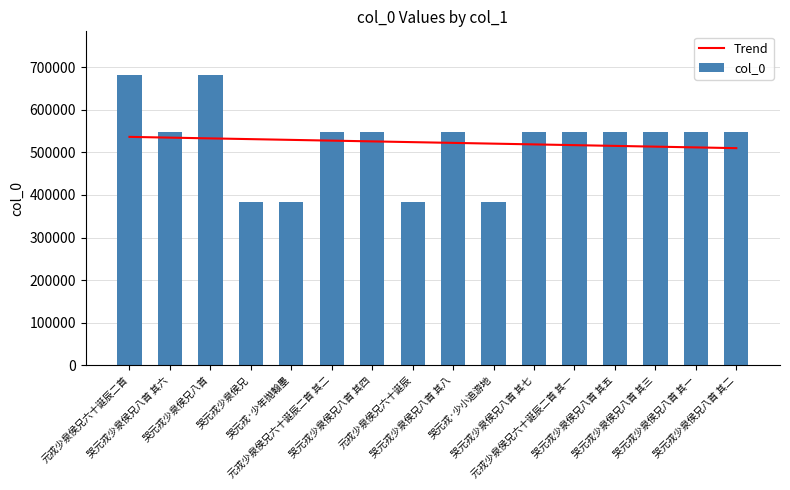

Rank the series by their maximum value, from highest to lowest.

col_0, Trend